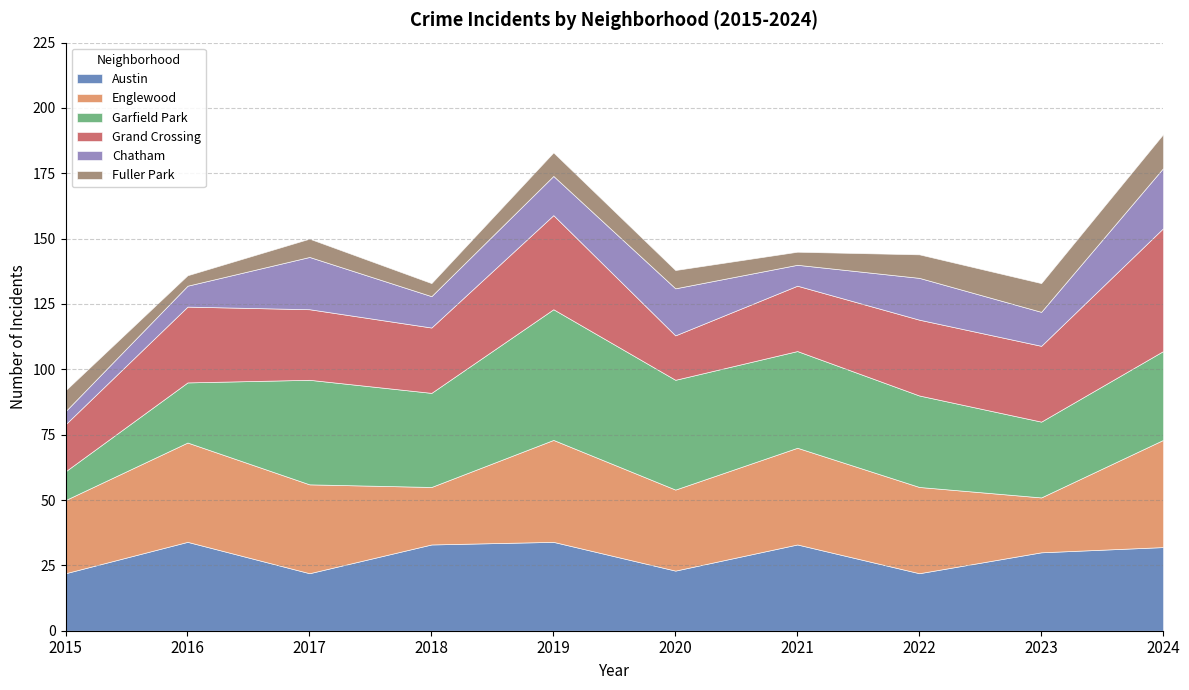

Which series has the widest spread of values?

Garfield Park